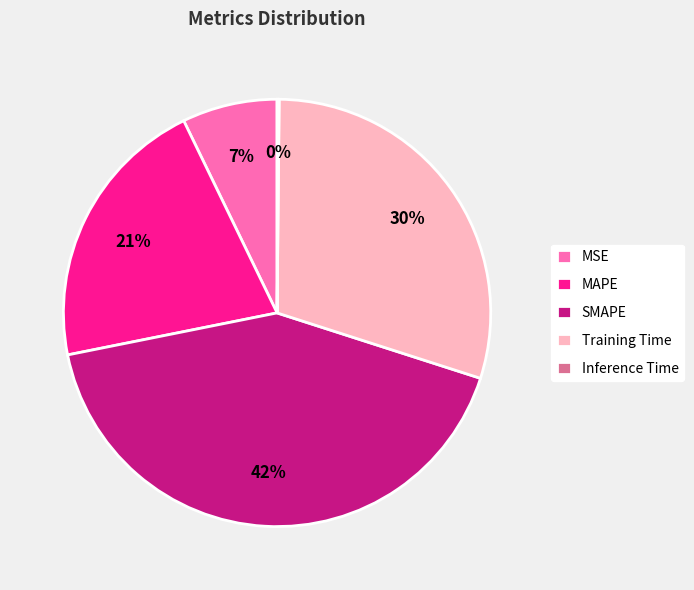

Which slice is the largest?

SMAPE